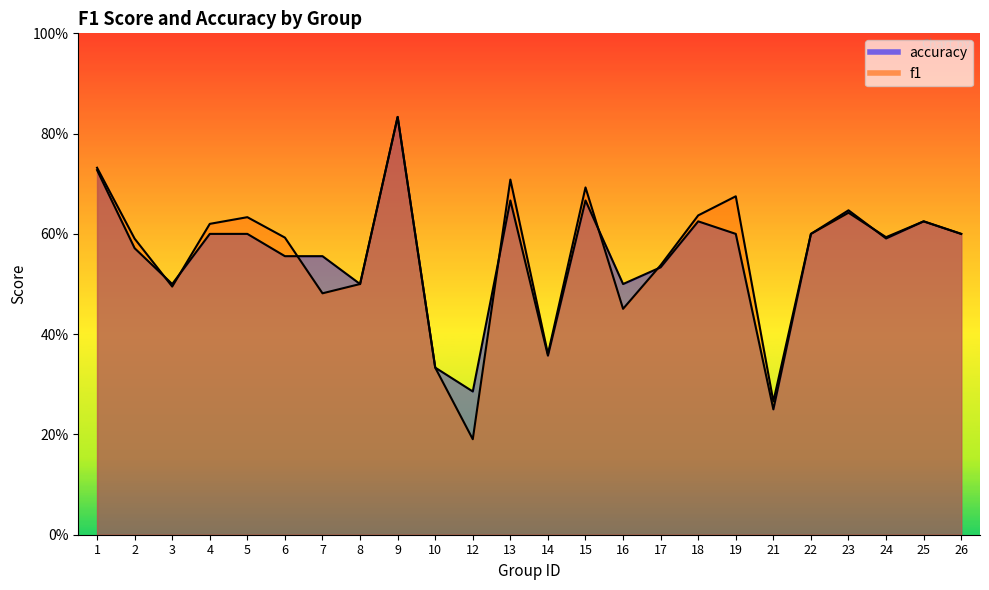

List the series in order of their peak value, highest first.

f1, accuracy